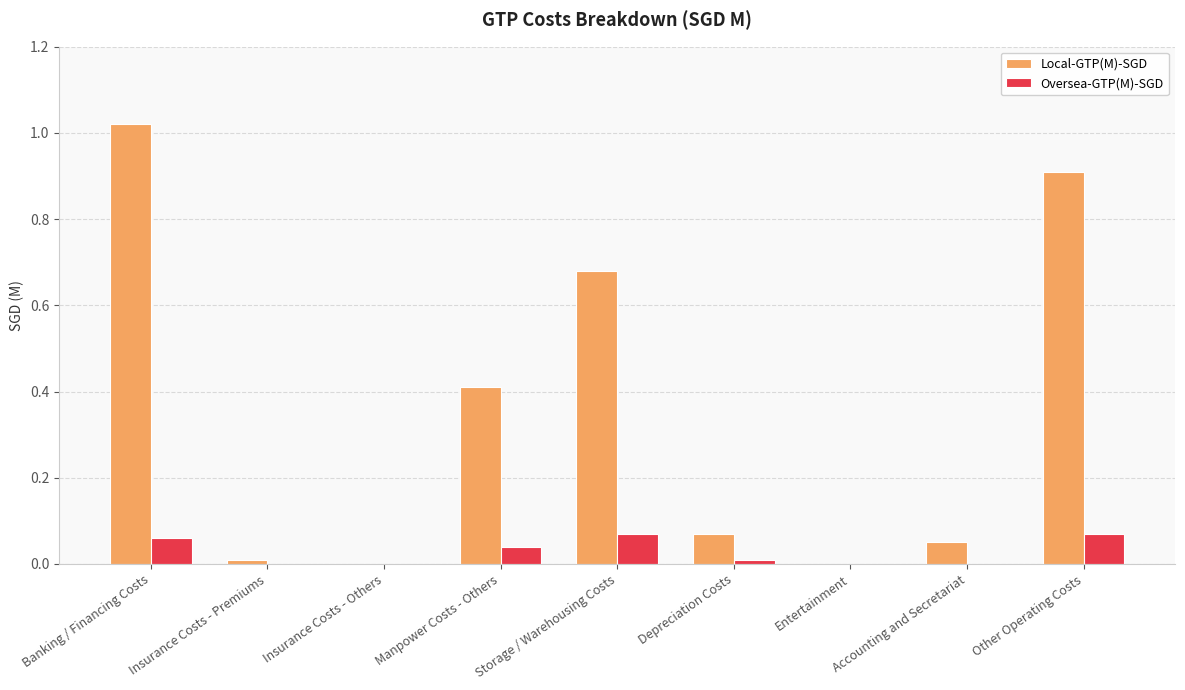

Is it true that Oversea-GTP(M)-SGD equals 0.0 at Banking / Financing Costs?

False